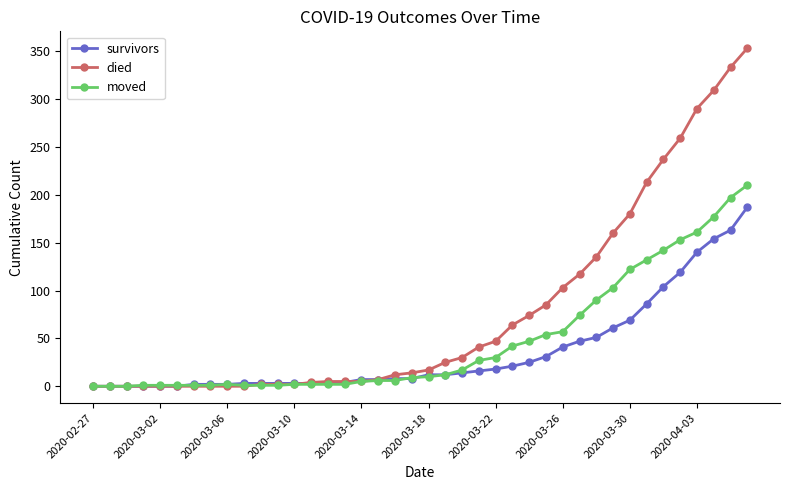

What is the maximum value for died?

353